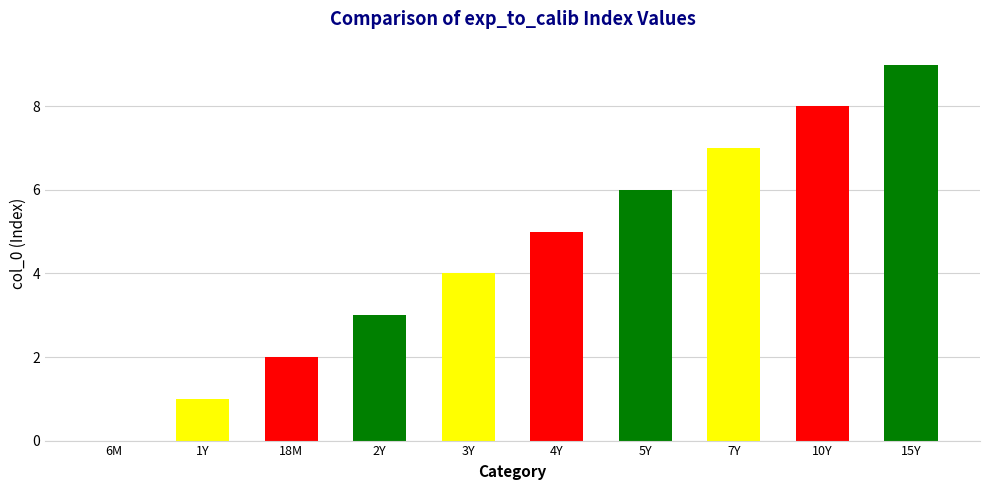

Reading left to right, list all the values displayed in this chart.

0	1	2	3	4	5	6	7	8	9